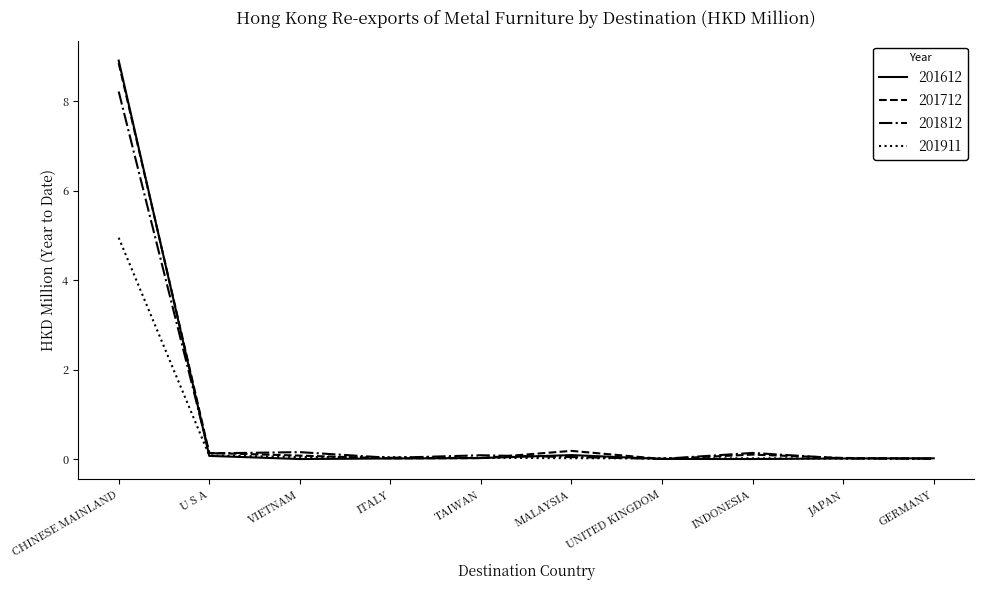

What is the maximum value for 201712?

8.8